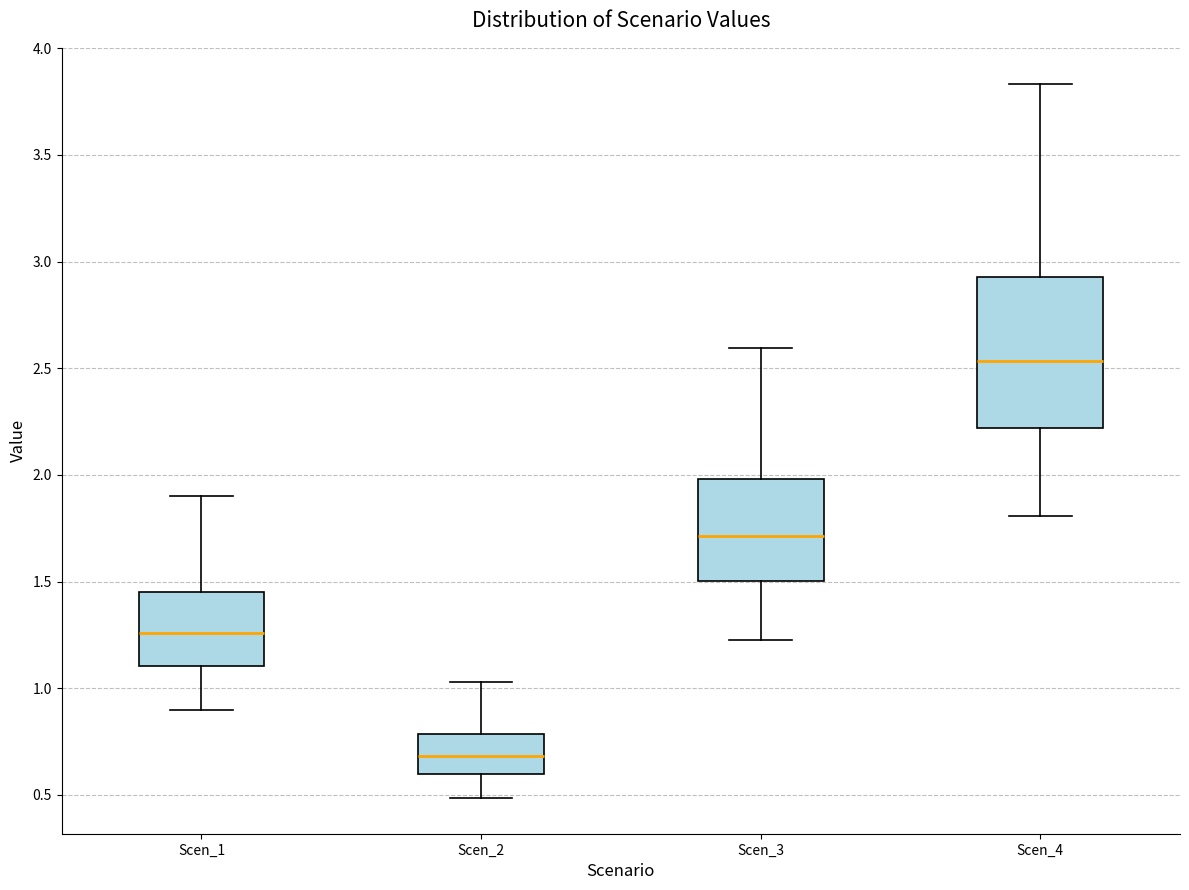

Reading left to right, transcribe this box plot: for each box, give where its median line is, the range the box spans, and where its two whiskers end, as read against the y-axis. The values are not printed on the chart, so give them approximately, as read against the axis.

Scen_1: median 1.25, box 1.10 to 1.45, whiskers 0.90 to 1.90
Scen_2: median 0.70, box 0.60 to 0.80, whiskers 0.50 to 1.05
Scen_3: median 1.70, box 1.50 to 2.00, whiskers 1.20 to 2.60
Scen_4: median 2.55, box 2.20 to 2.95, whiskers 1.80 to 3.85